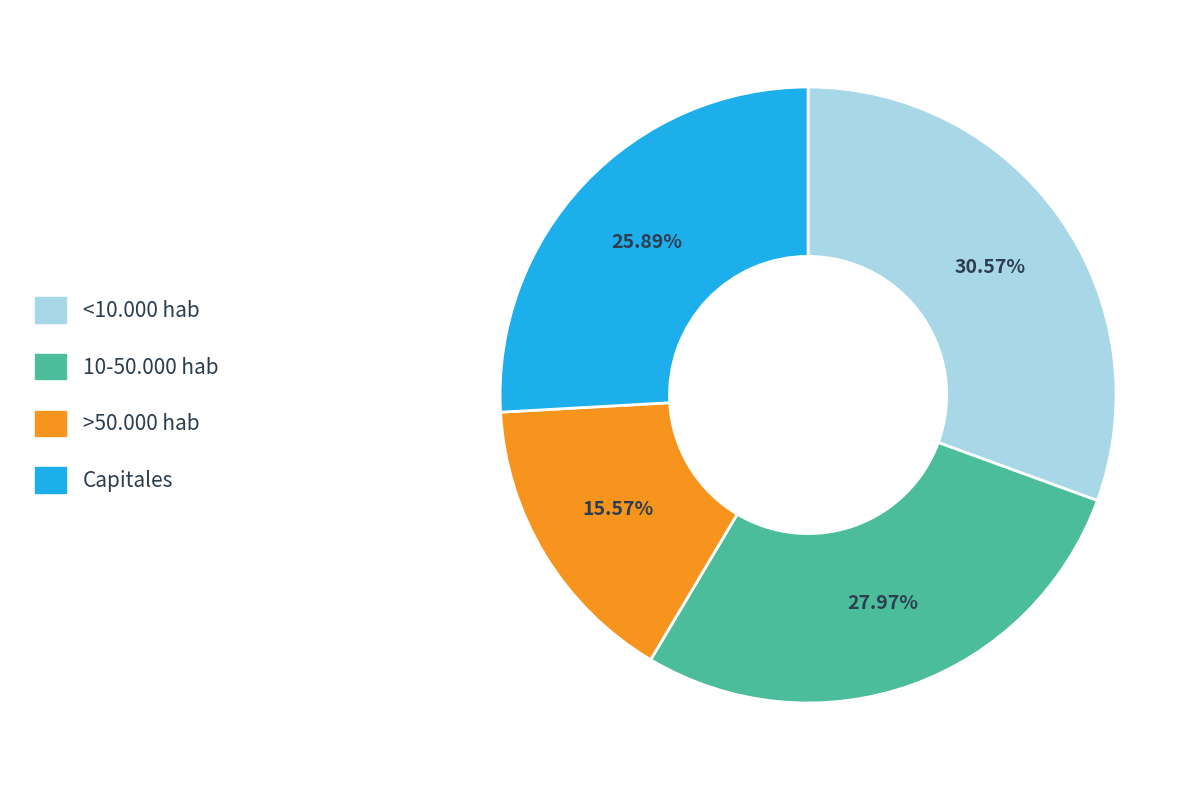

Is the sum of >50.000 hab and <10.000 hab greater than half?

No